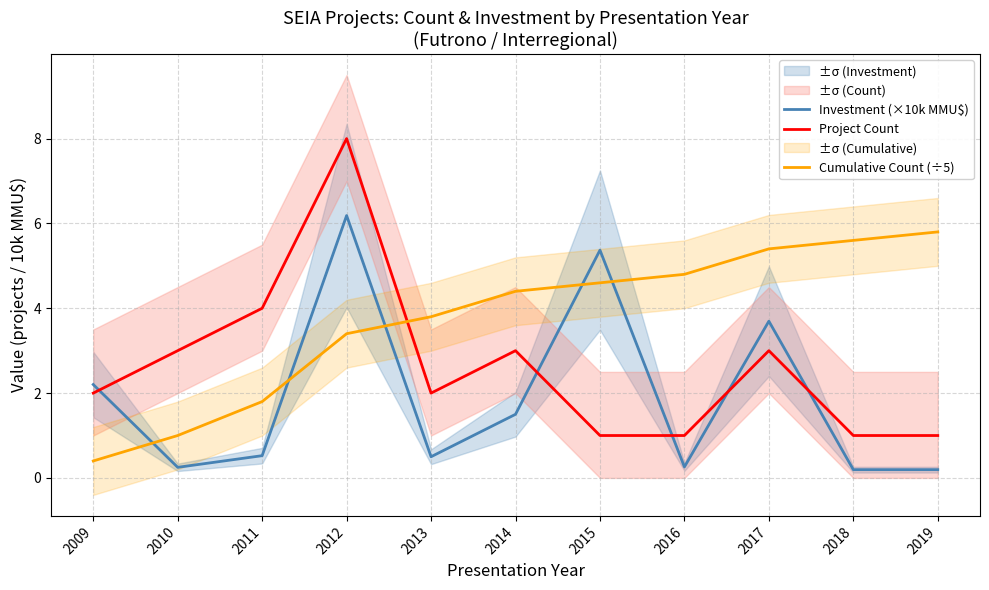

List the labels in order of Investment (×10k MMU$) value, largest first.

2012, 2015, 2017, 2009, 2014, 2011, 2013, 2016, 2010, 2018, 2019